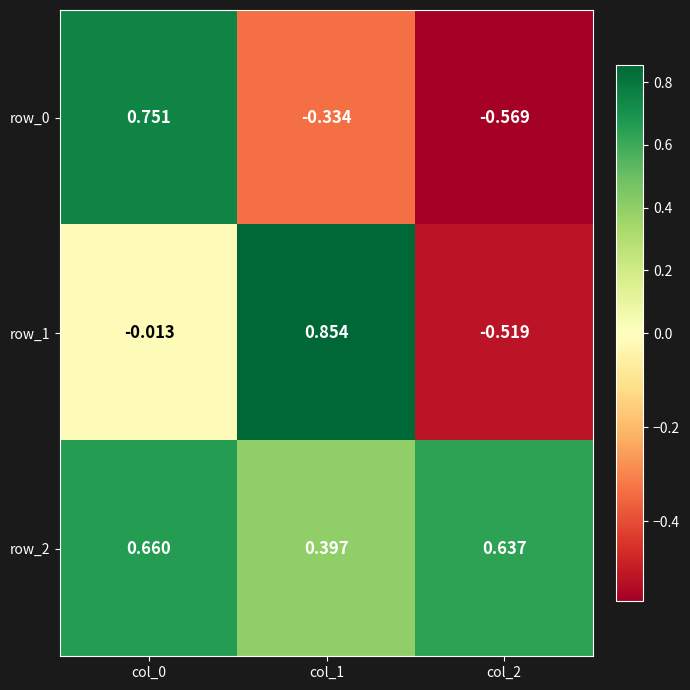

Is the value of row_2 at col_1 greater than the value of row_0 at col_0?

No